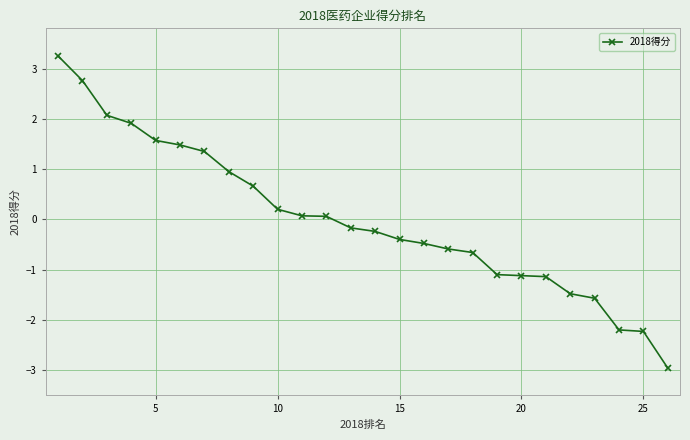

True or false: there are more than 2 points higher than both neighbors.

False